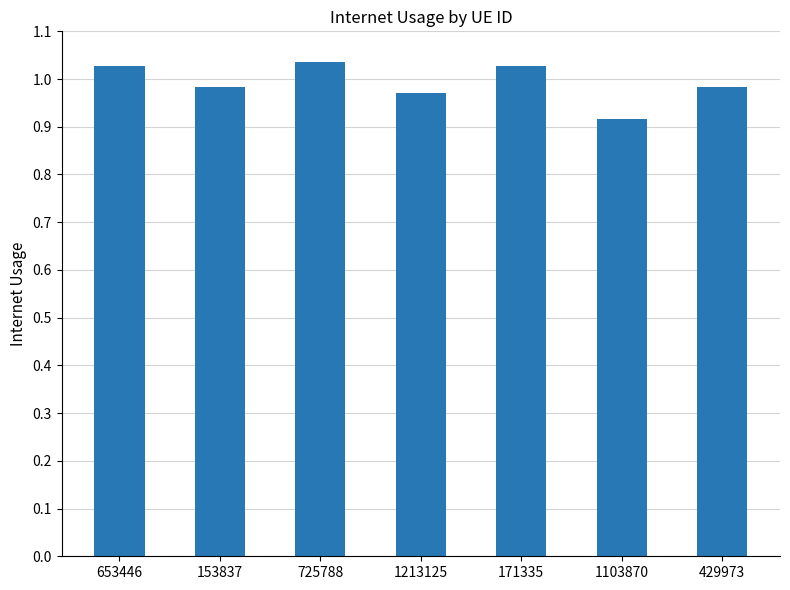

Count the values in the range 0 to 1.

4